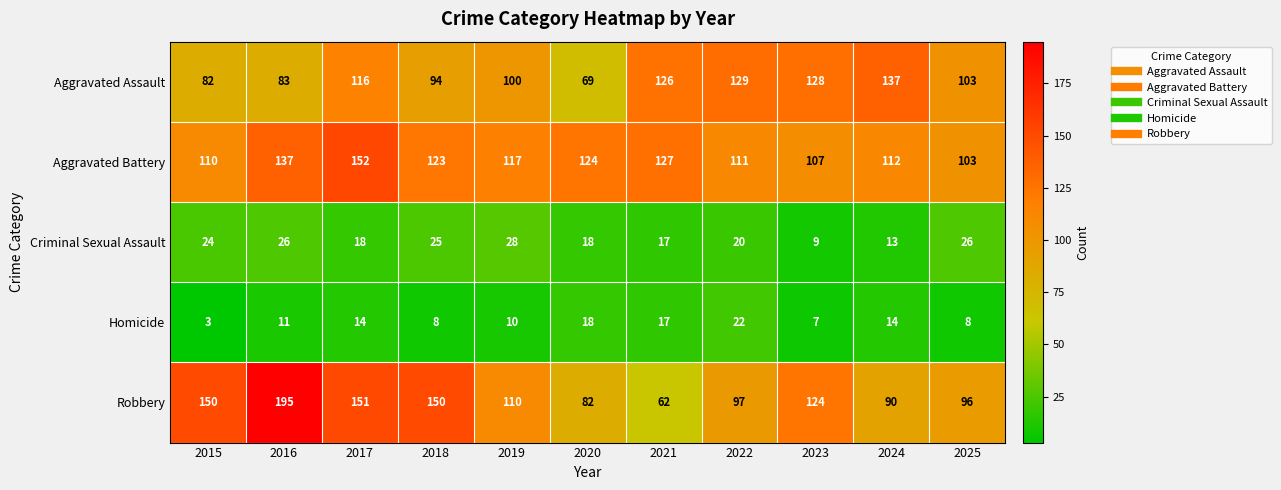

Which series has the widest spread of values?

Robbery